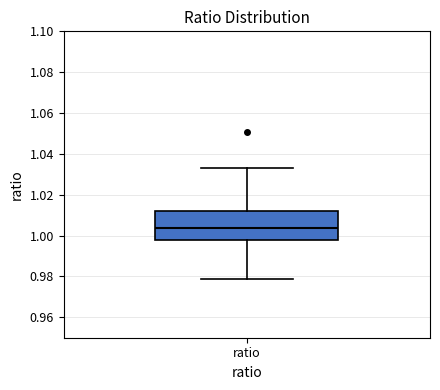

Read this box plot against the y-axis: the position of the median line, the range covered by the box, and the ends of both whiskers. The values are not printed on the chart, so give them approximately, as read against the axis.

median 1.004, box 0.998 to 1.012, whiskers 0.978 to 1.034